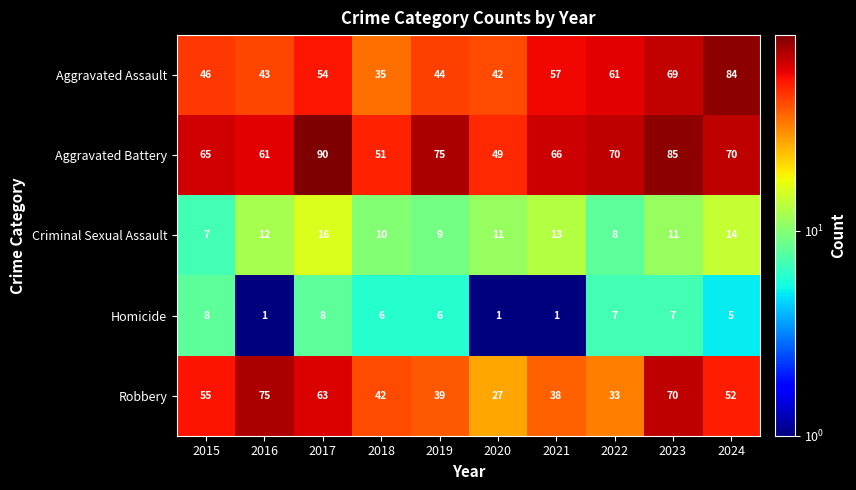

Count the number of categories in the chart.

10